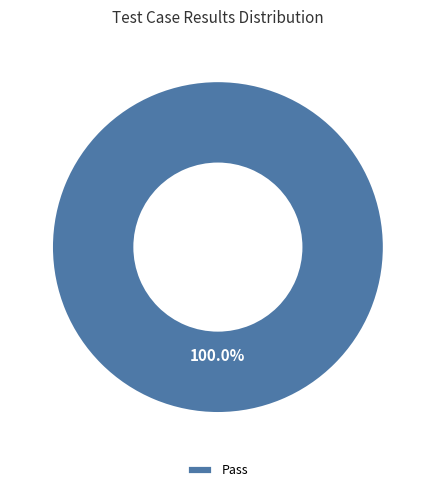

Rank the categories by value from lowest to highest.

Pass